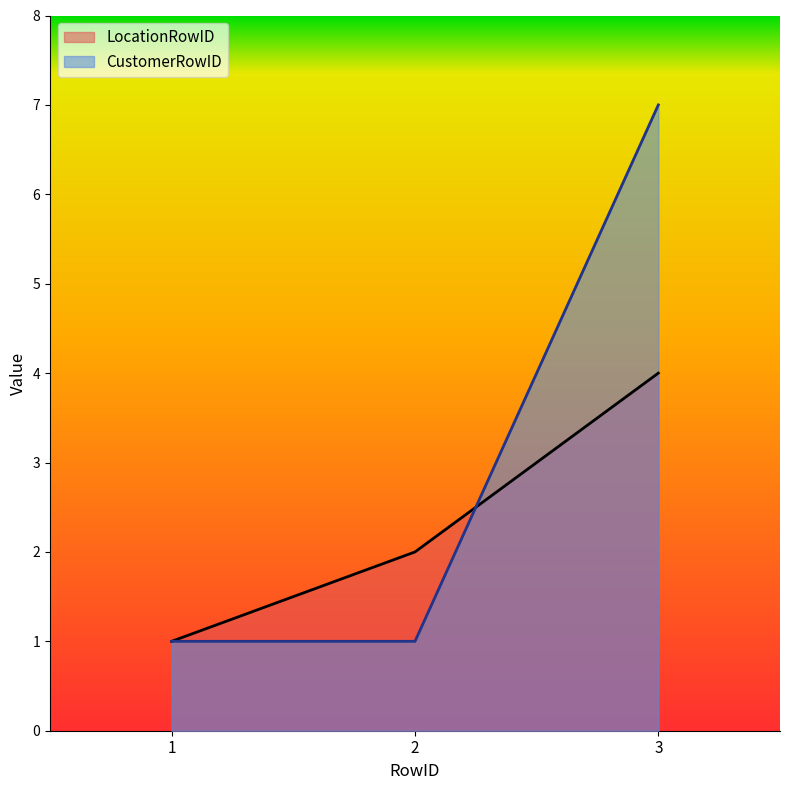

The value of CustomerRowID at 3 is 12. True or false?

False